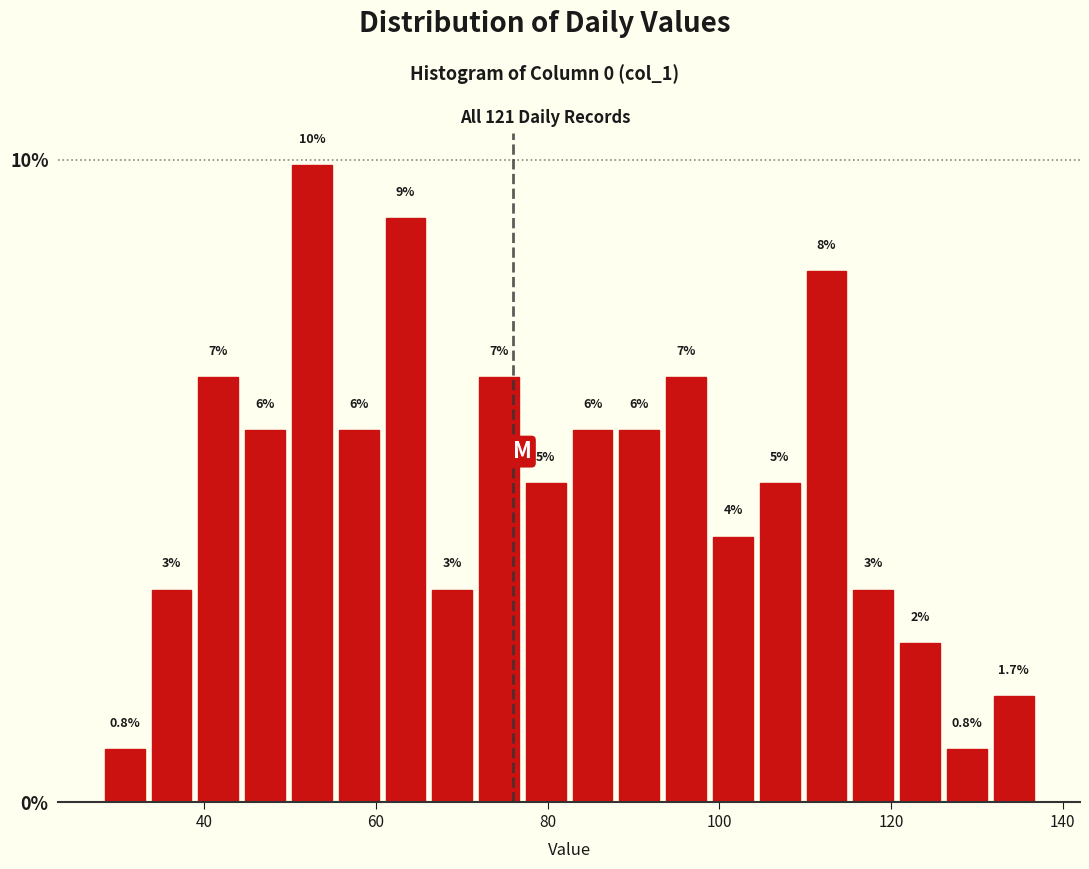

Around what value on the x-axis is the tallest bar? Give the approximate position of its centre, as read against the axis.

52